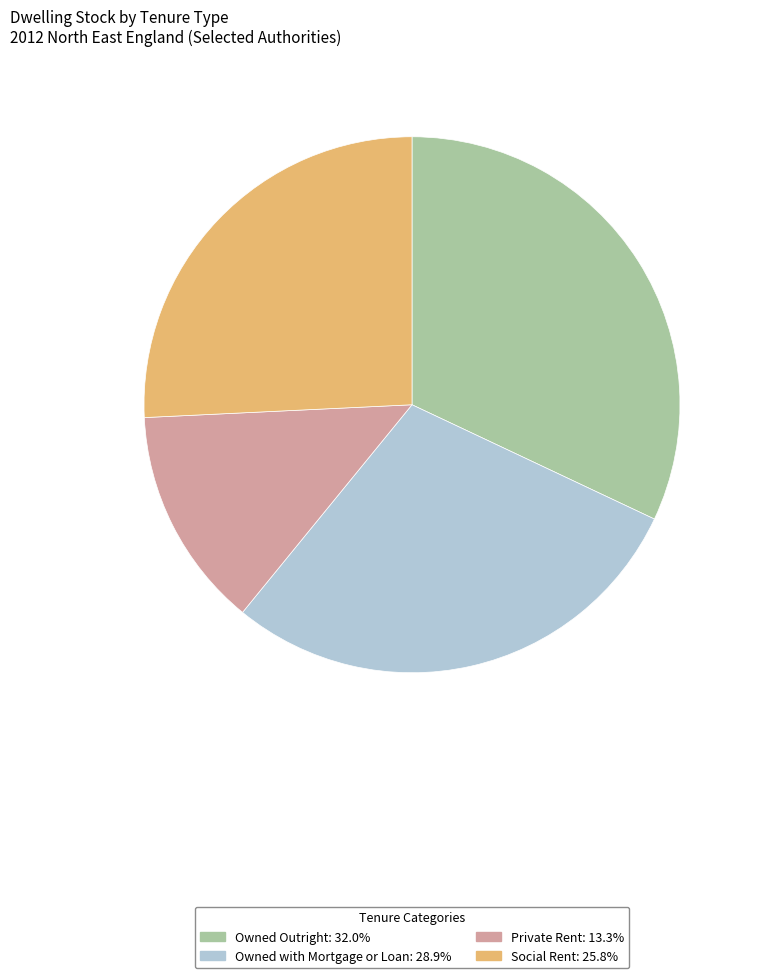

Combined, do Private Rent: 13.3% and Social Rent: 25.8% account for over 50%?

No